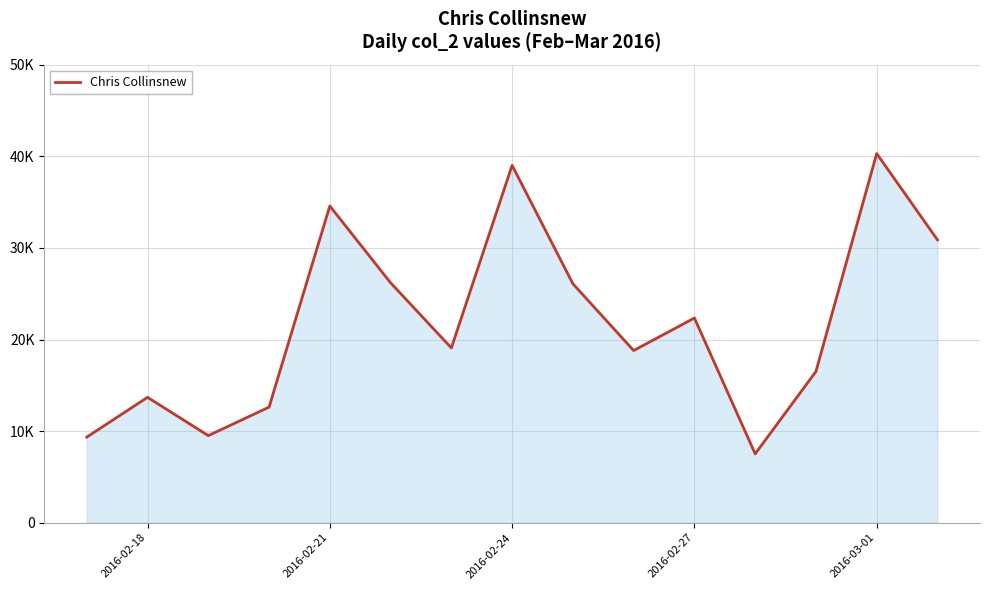

Is this an area chart (filled region under the line)?

Yes